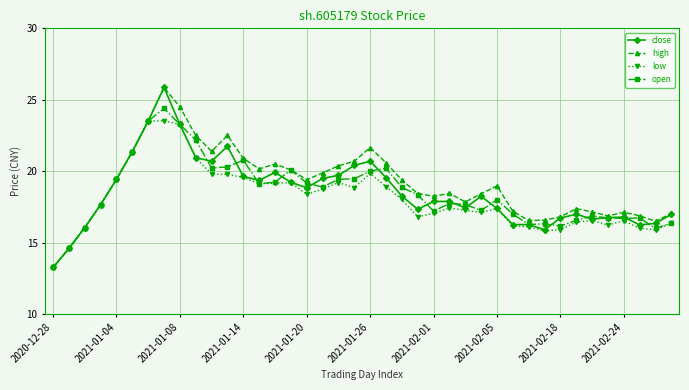

What is the value of the open point at the 16th from the left?

20.1